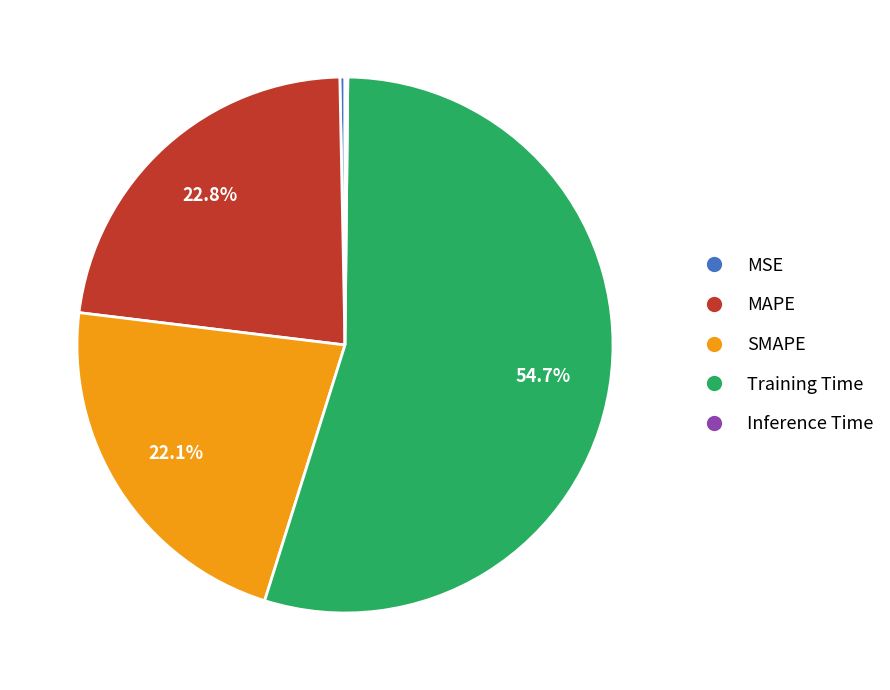

What percentage is the Training Time slice, to the nearest percent?

55%